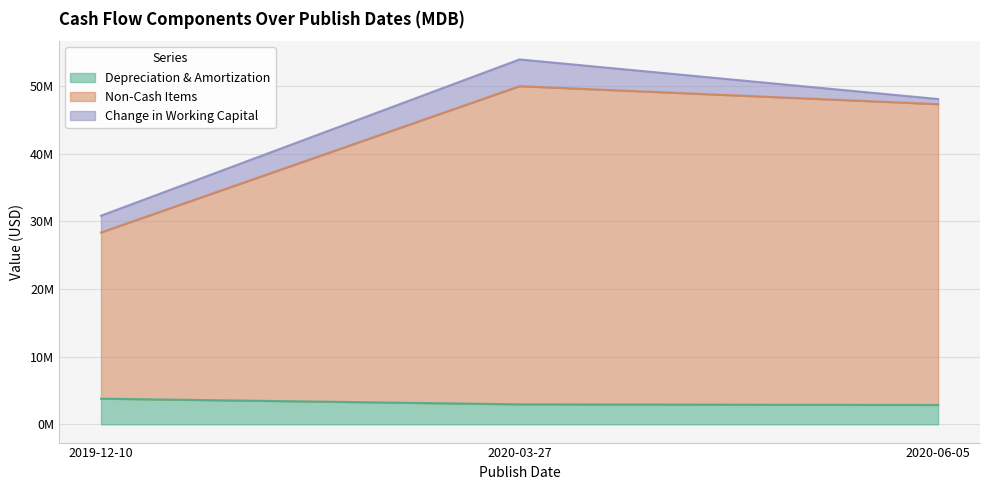

What is the value of the Depreciation & Amortization point at the 2nd from the left?

2959000